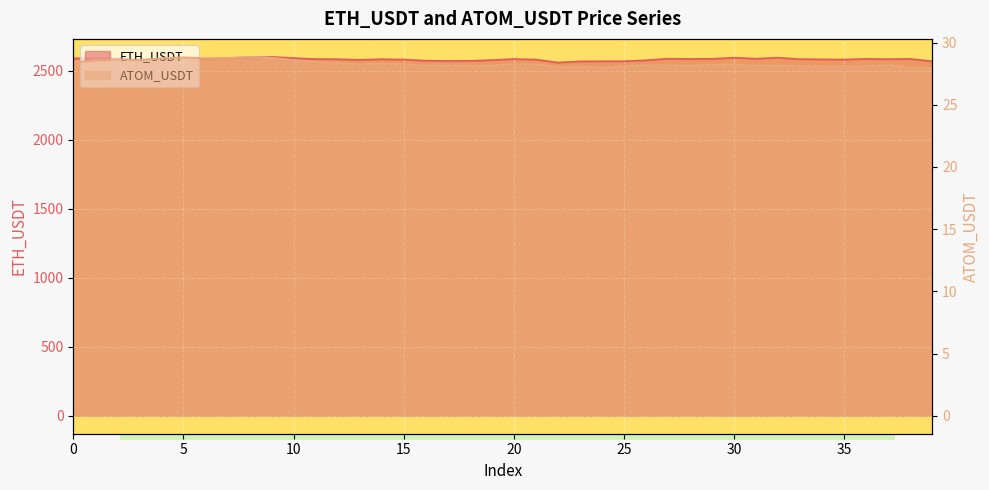

Rank the categories by ETH_USDT value from lowest to highest.

22, 23, 39, 24, 25, 17, 18, 16, 3, 26, 19, 13, 15, 35, 21, 34, 14, 12, 37, 33, 20, 11, 28, 38, 36, 29, 31, 6, 27, 2, 0, 4, 7, 10, 5, 1, 30, 32, 8, 9